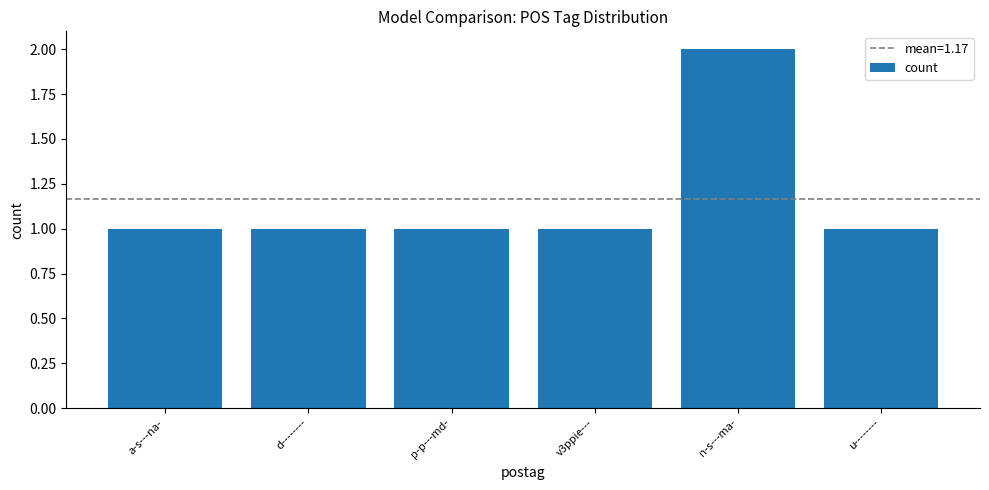

What is the minimum value shown in the chart?

1